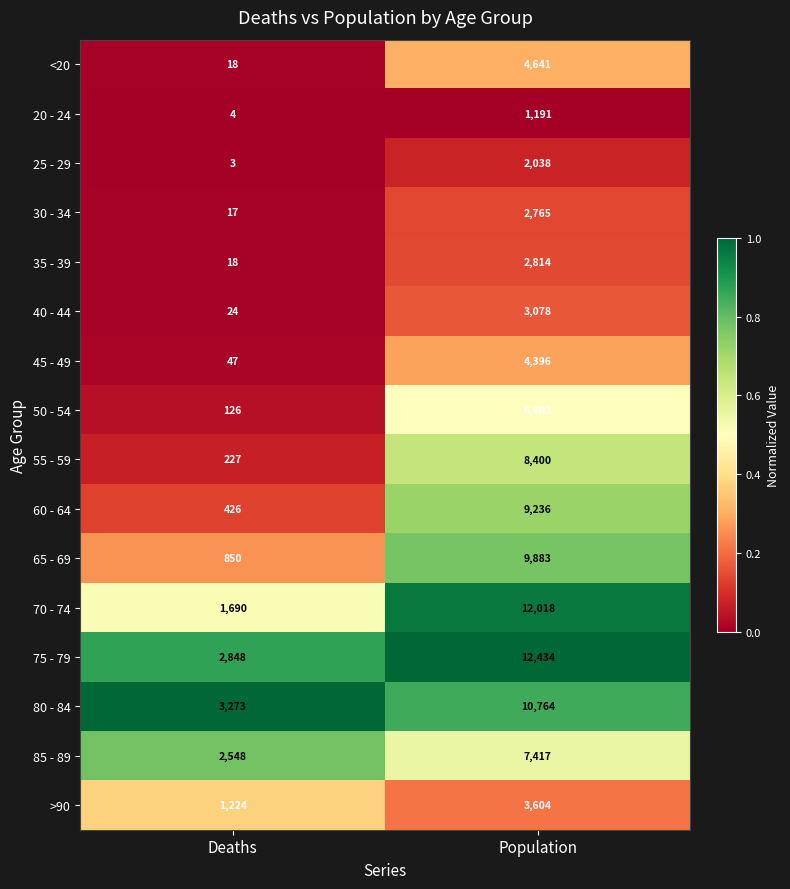

What is the maximum value shown in the chart?

12434